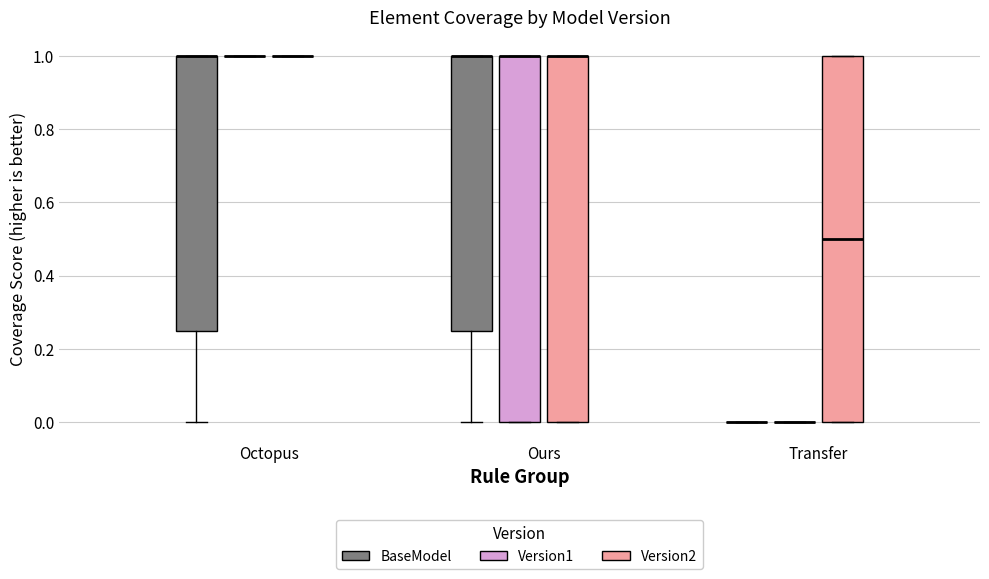

Where is the lower edge of the box for Ours (Version2) on the y-axis? The values are not printed on the chart, so give them approximately, as read against the axis.

0.00